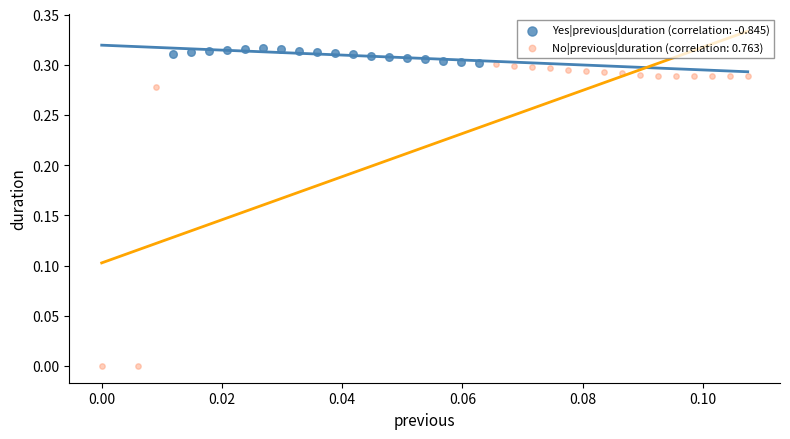

Which series has the largest Y range (max minus min)?

No|previous|duration (correlation: 0.763)